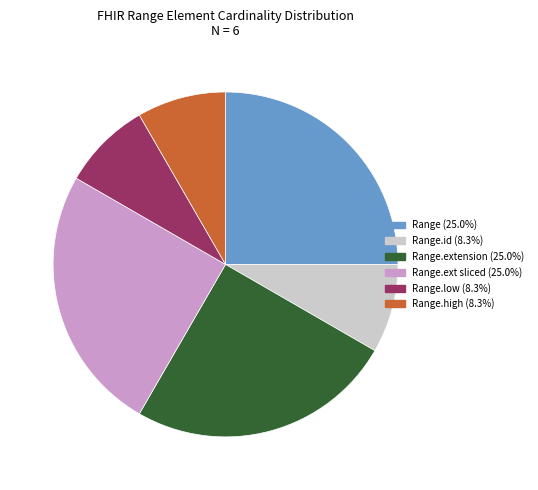

Does any single category account for the majority?

No